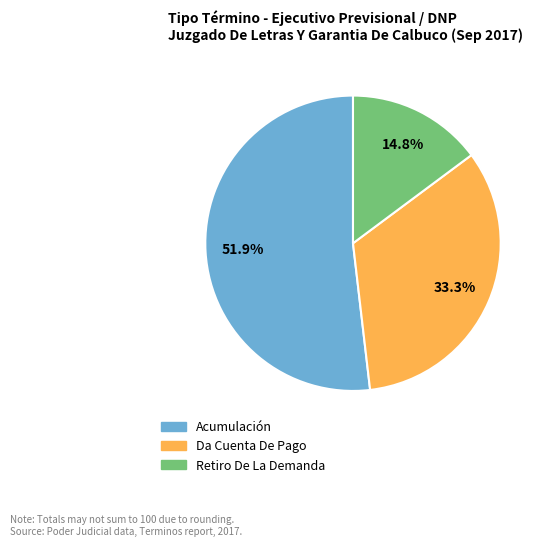

Count the number of slices in the pie.

3